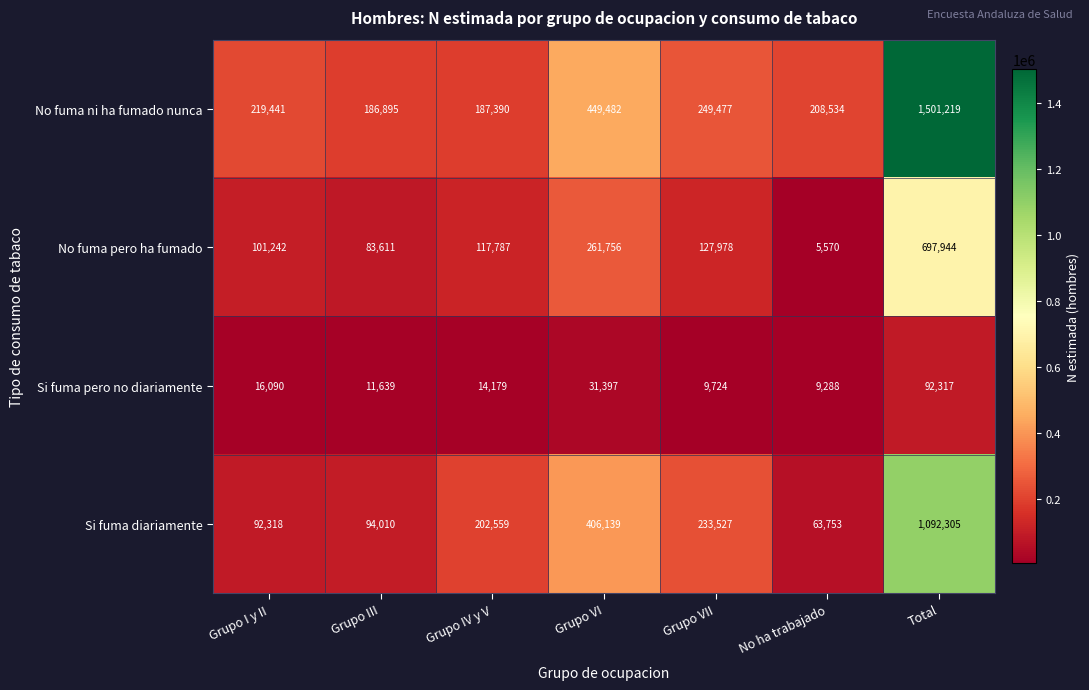

What is the maximum value shown in the chart?

1501219